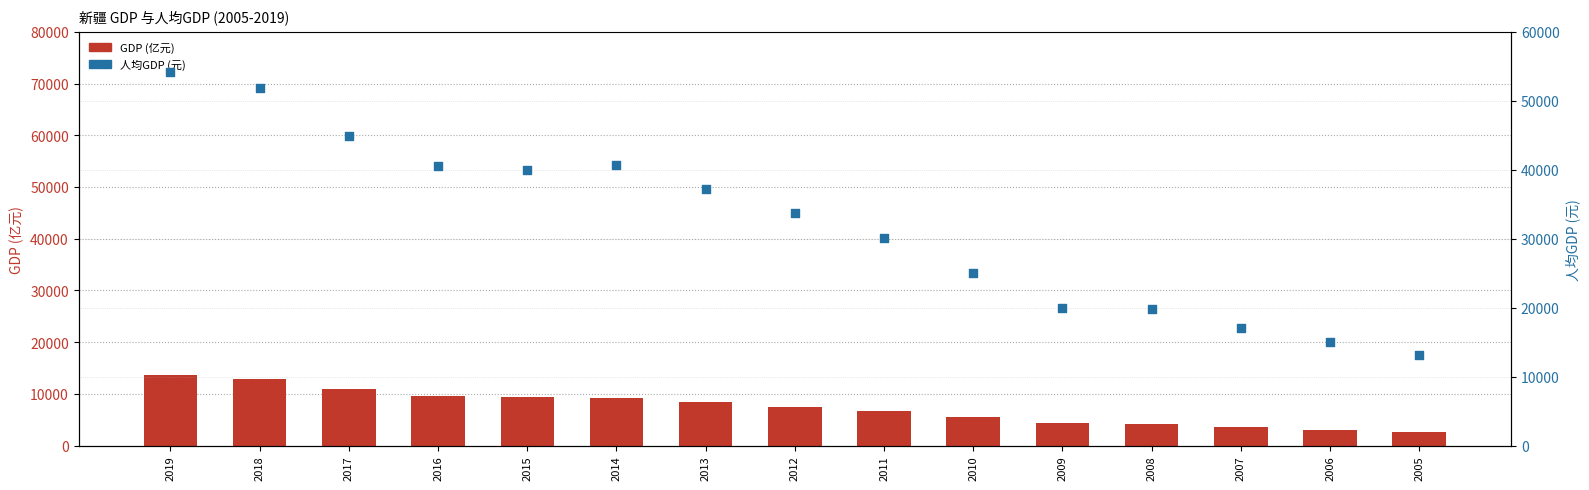

At which category is the sum across all series the highest?

2019